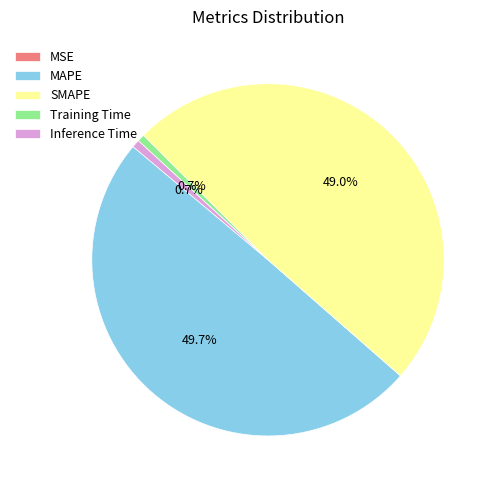

To the nearest percent, what is the average slice percentage?

20%